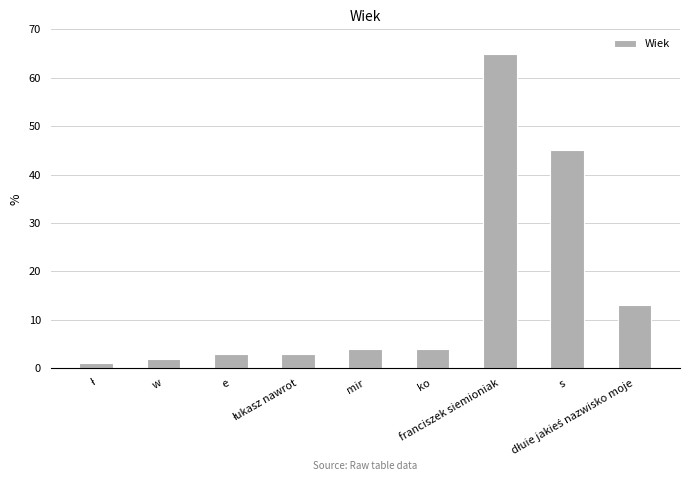

True or false: the data shows 2 at w.

True